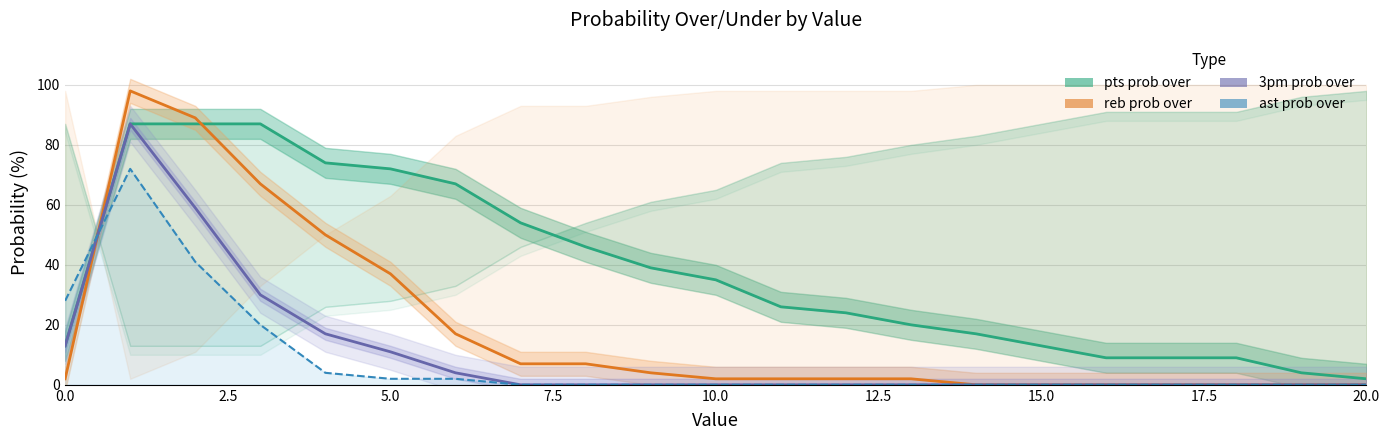

How many interior local peaks does the 3pm prob over series have?

1